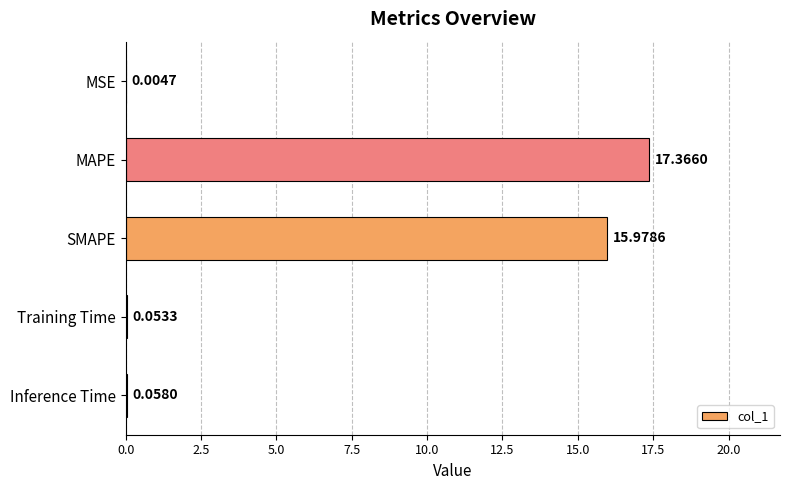

Where is the data nearest to the value 8?

Inference Time